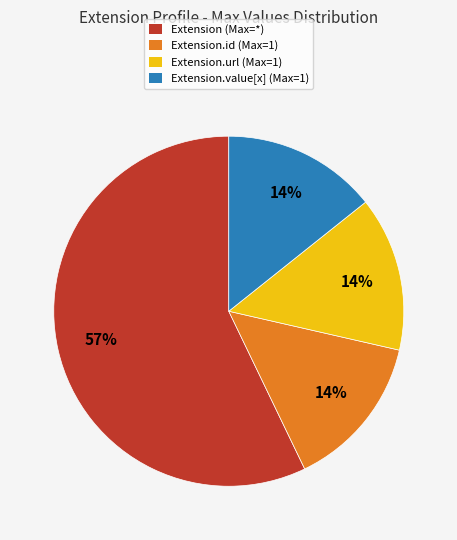

Is there any slice that represents more than half of the pie?

Yes